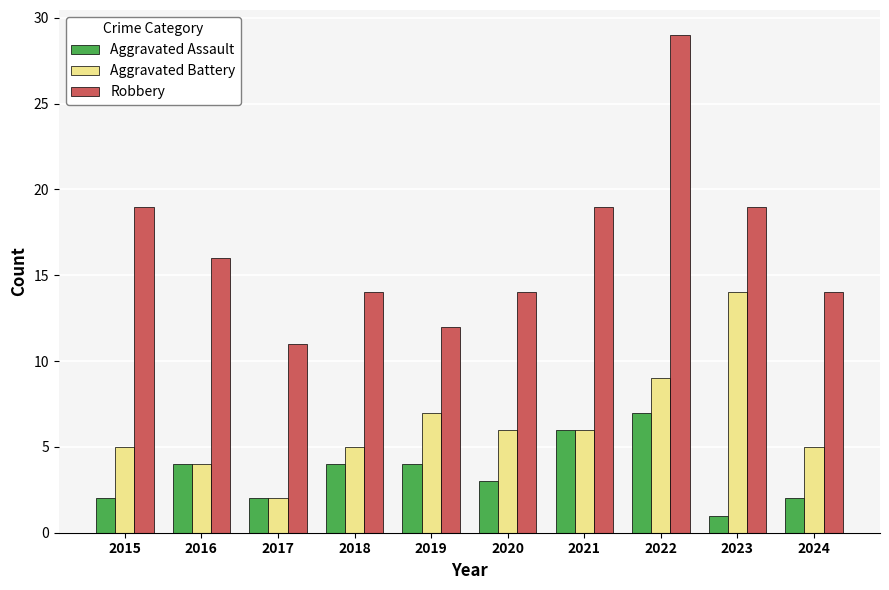

Which series has the largest total across all categories?

Robbery